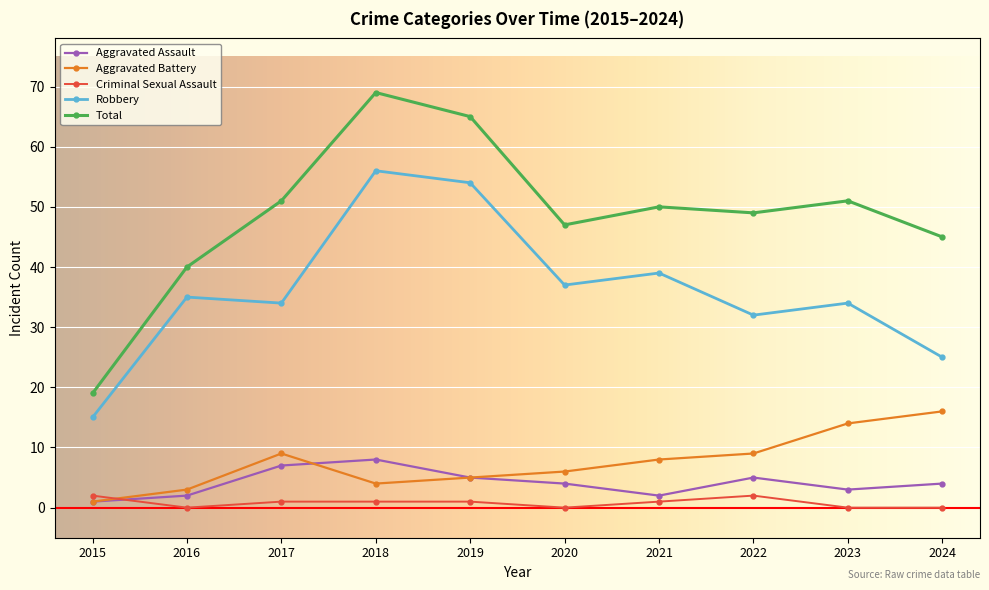

What is the difference between the second highest and minimum values in the Aggravated Assault series?

6